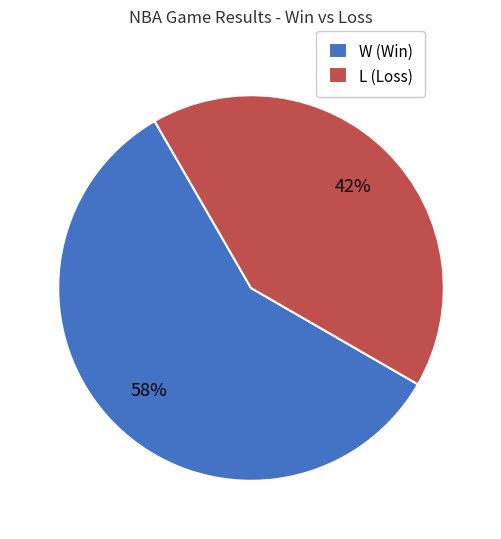

What is the smallest slice in the pie chart?

L